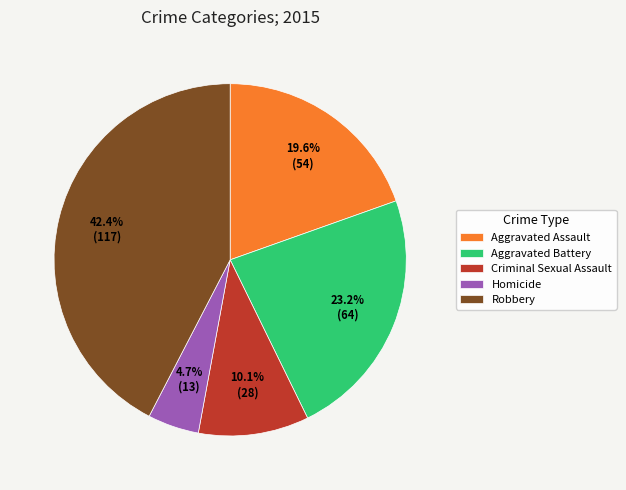

Between Homicide and Aggravated Battery, which is larger?

Aggravated Battery